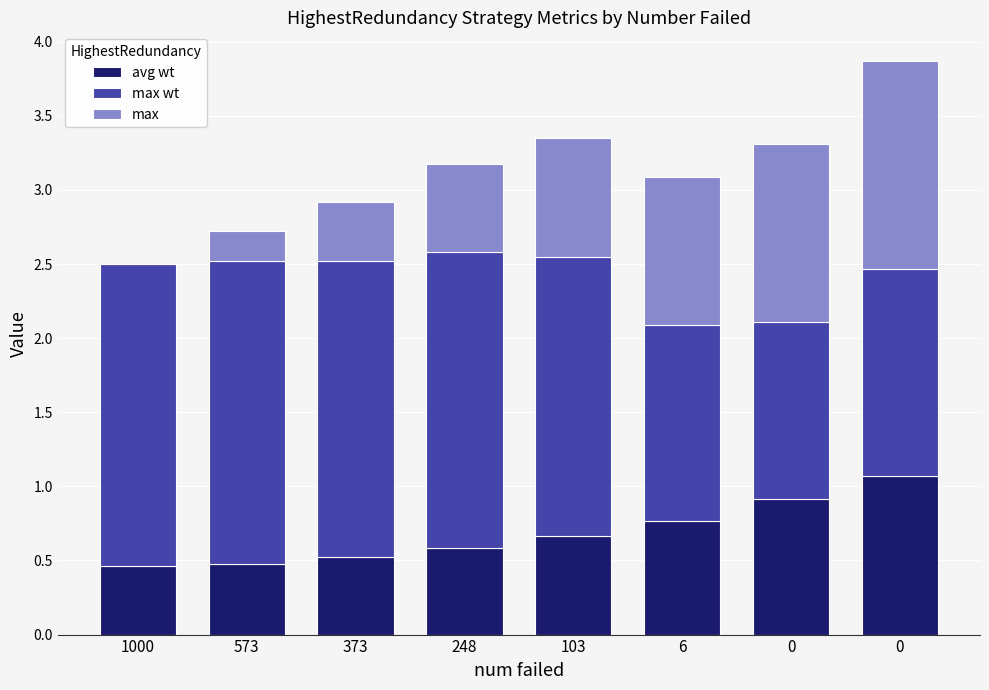

Read the avg wt value at 1000.

0.5